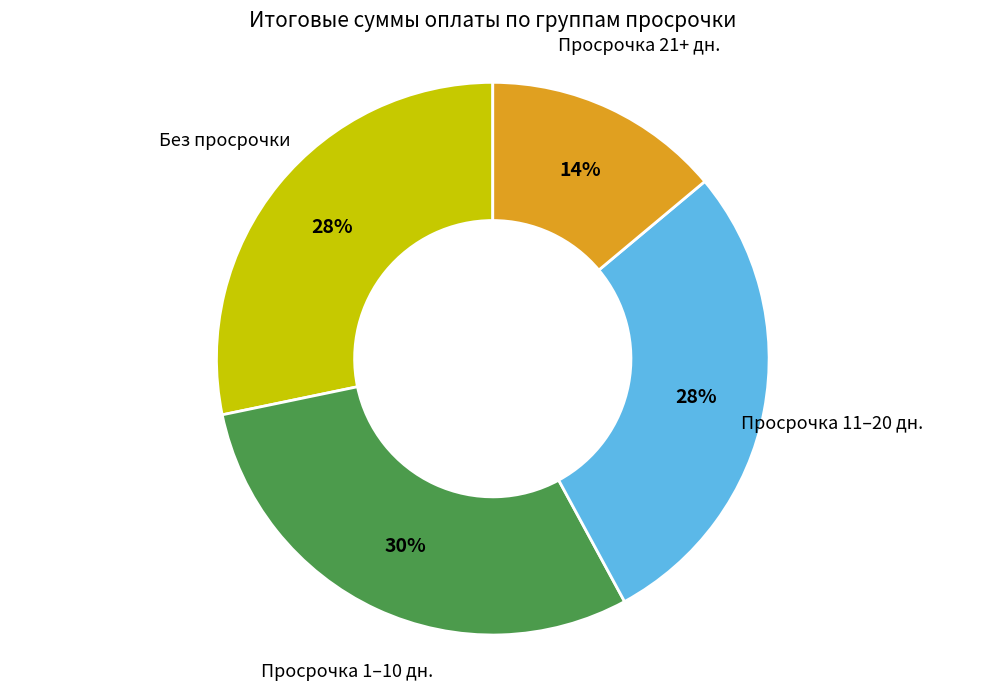

Does any single category account for the majority?

No